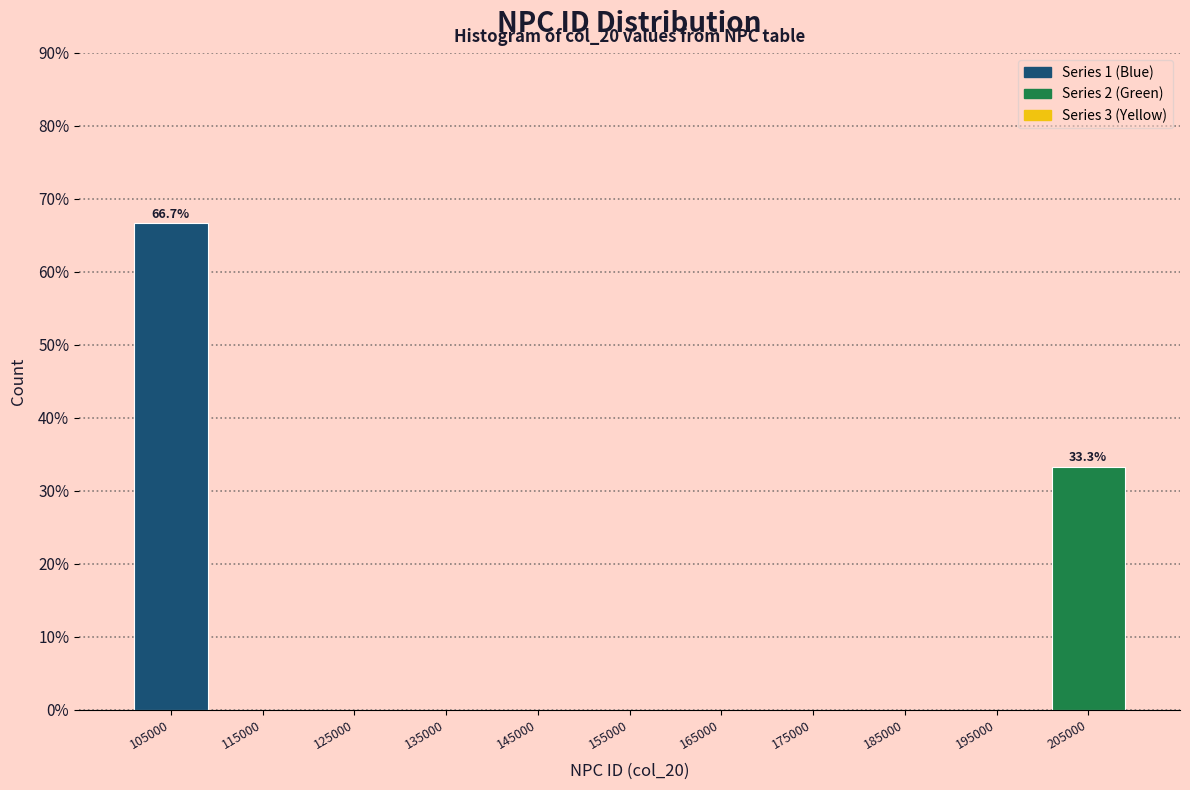

Which range on the x-axis has the tallest bar?

100000 to 110000